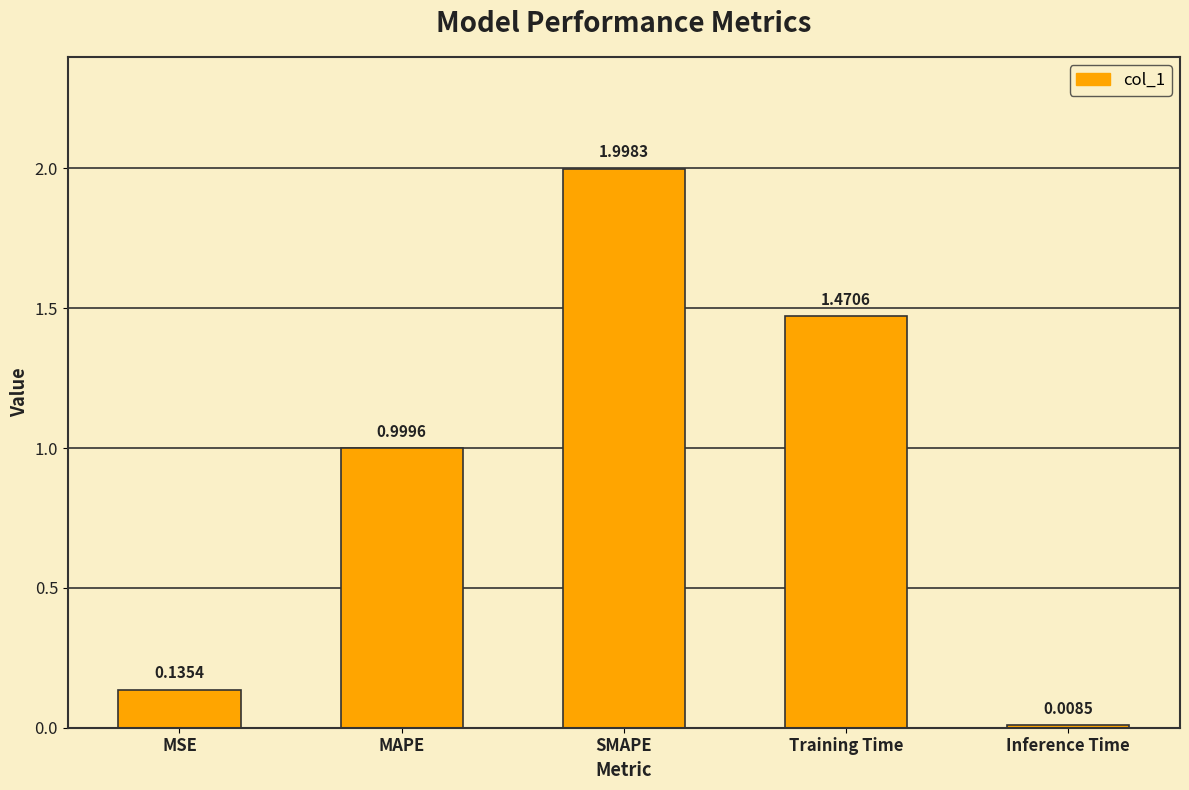

The value at MAPE is 1.7. True or false?

False